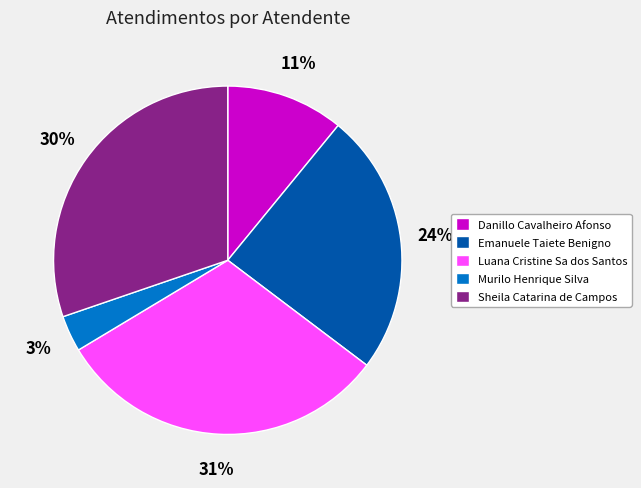

To the nearest percent, what percentage of the pie is Luana Cristine Sa dos Santos?

31%